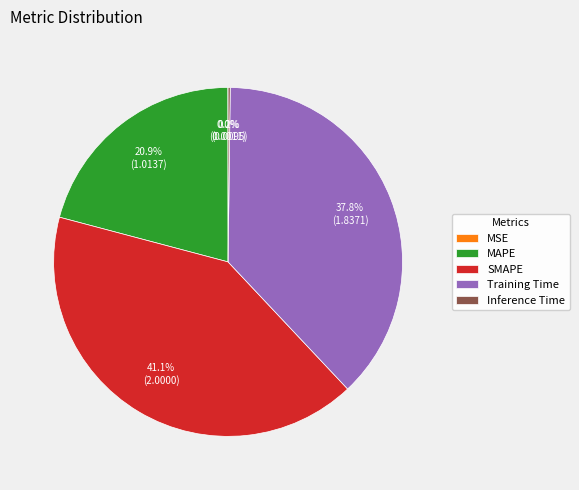

Is it true that MAPE is 35% of the pie?

False